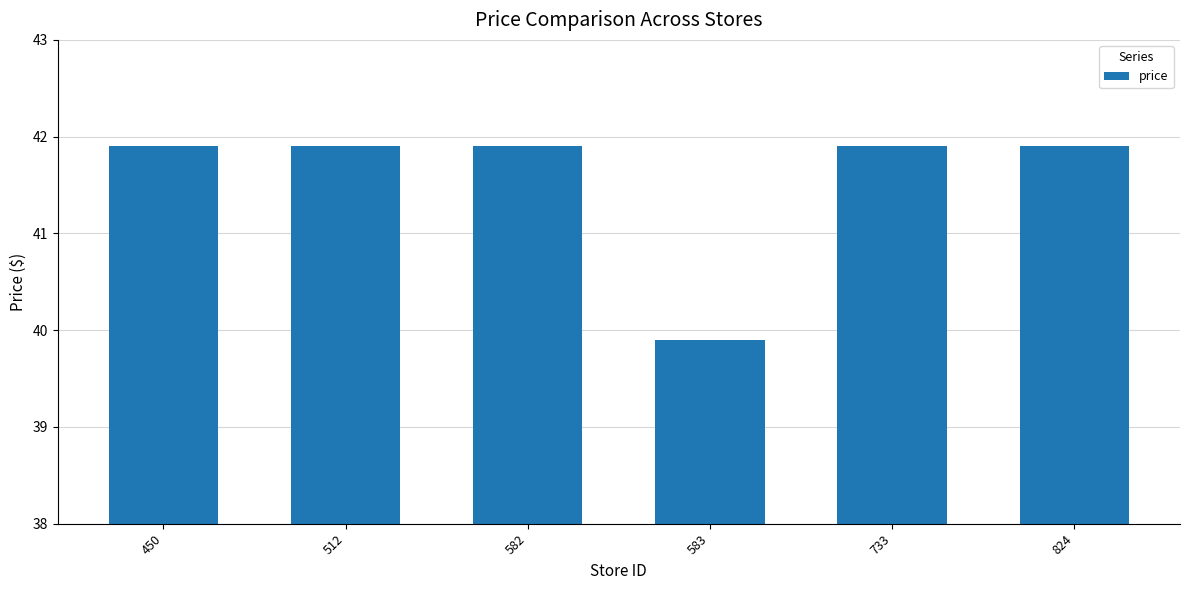

Reading left to right, what are all the values shown in this chart?

41.9	41.9	41.9	39.9	41.9	41.9